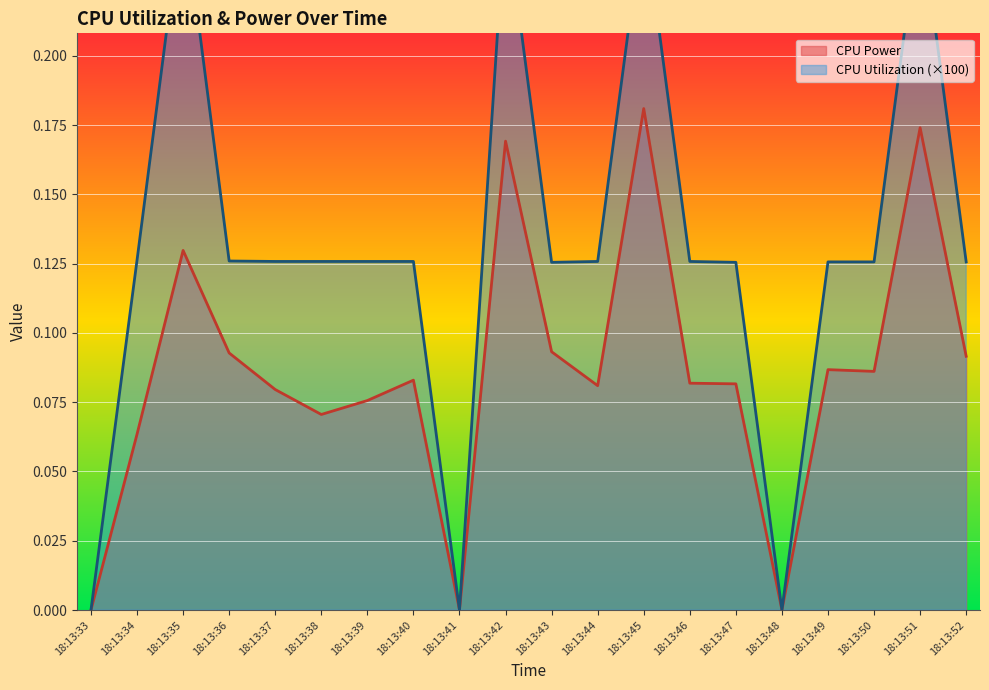

What is the approximate value of CPU Utilization at 18:13:49?

0.1